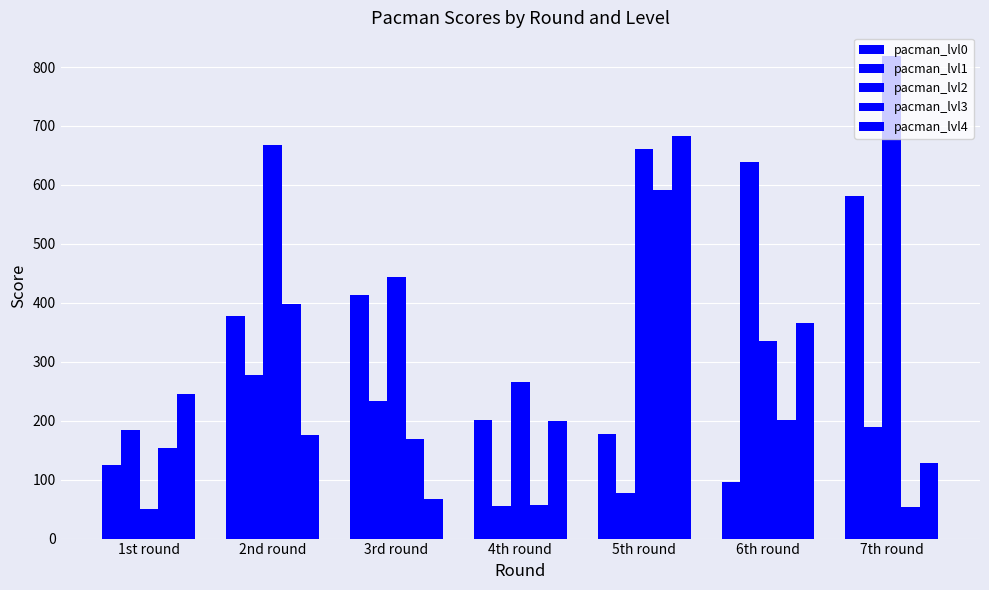

What is the label of the 4th bar from the left?

4th round